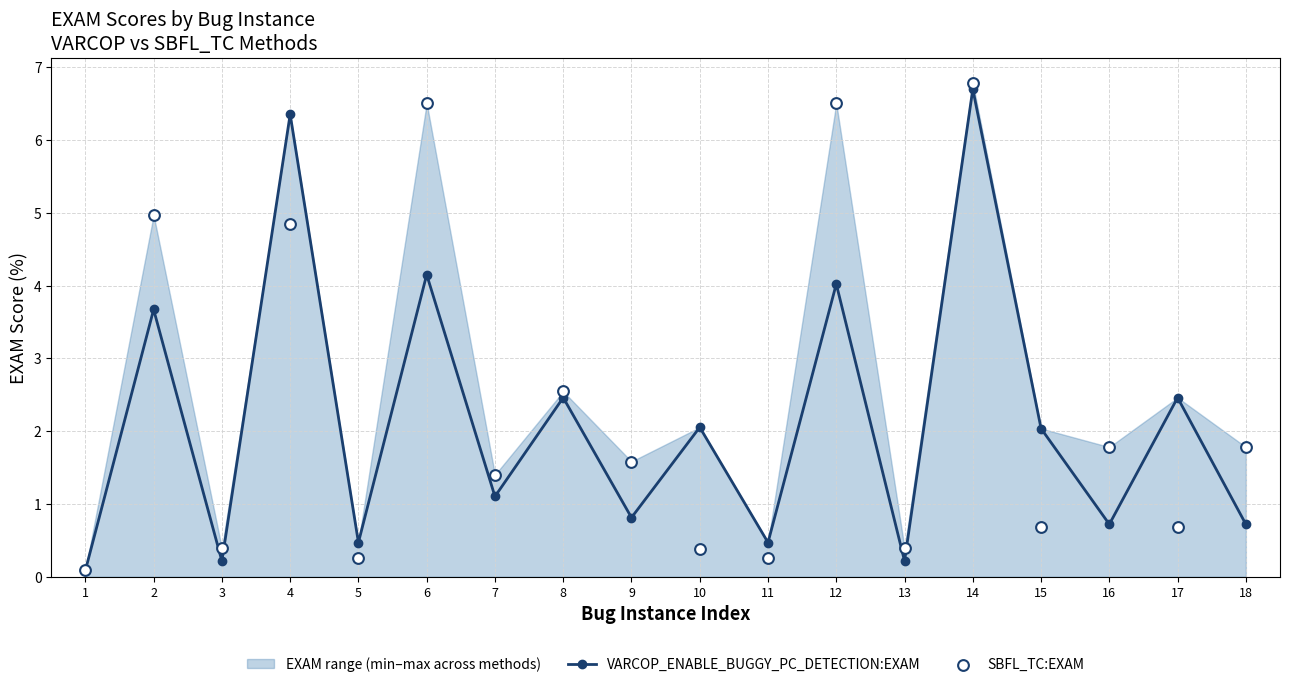

Which series reaches the maximum Y coordinate?

SBFL_TC:EXAM